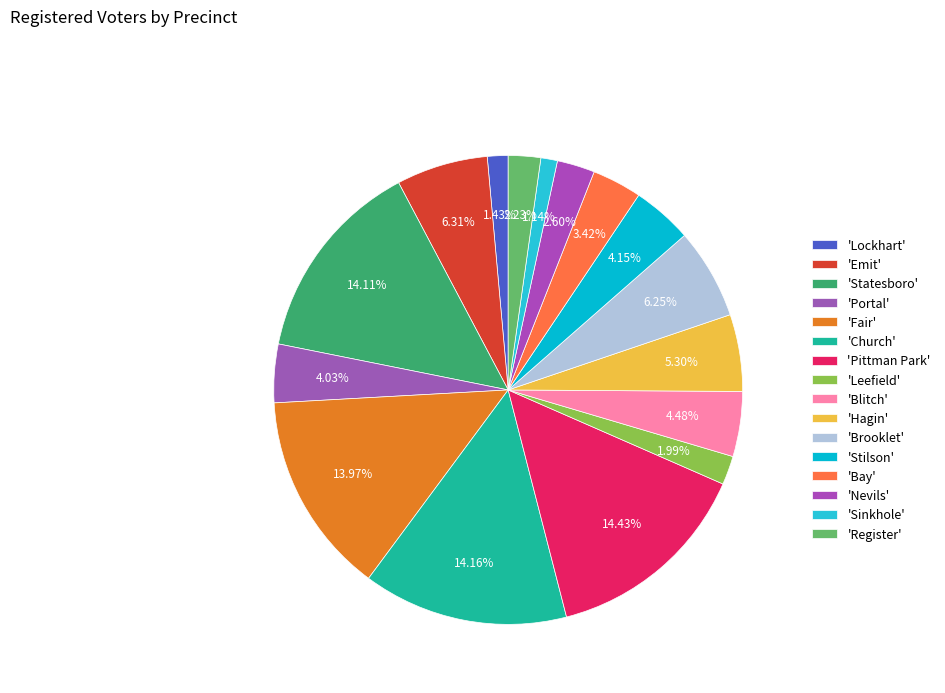

What is the smallest slice in the pie chart?

Sinkhole